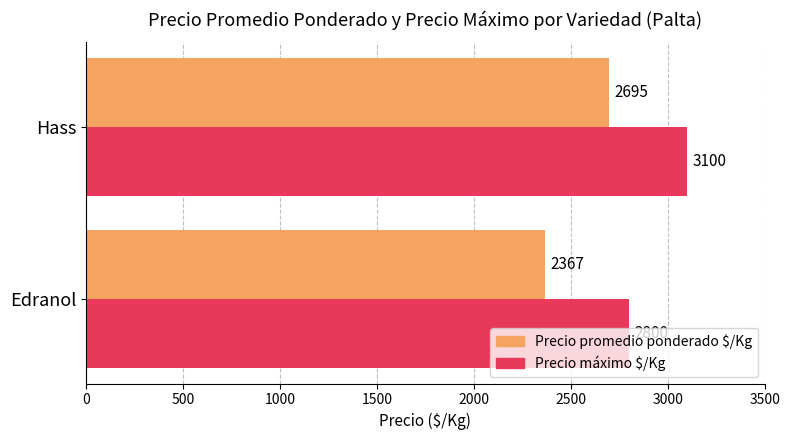

At which category is the sum across all series the highest?

Hass